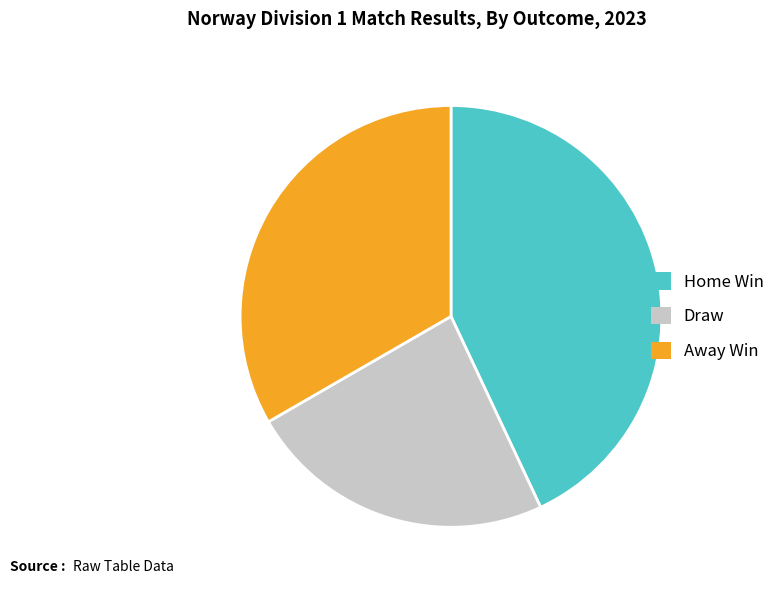

Rank the categories by value from lowest to highest.

Draw, Away Win, Home Win